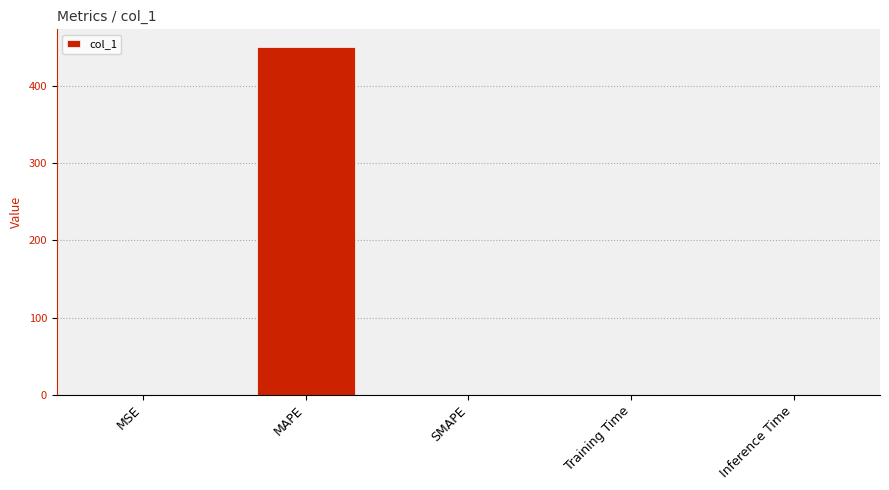

True or false: the data shows 450.5 at MAPE.

True